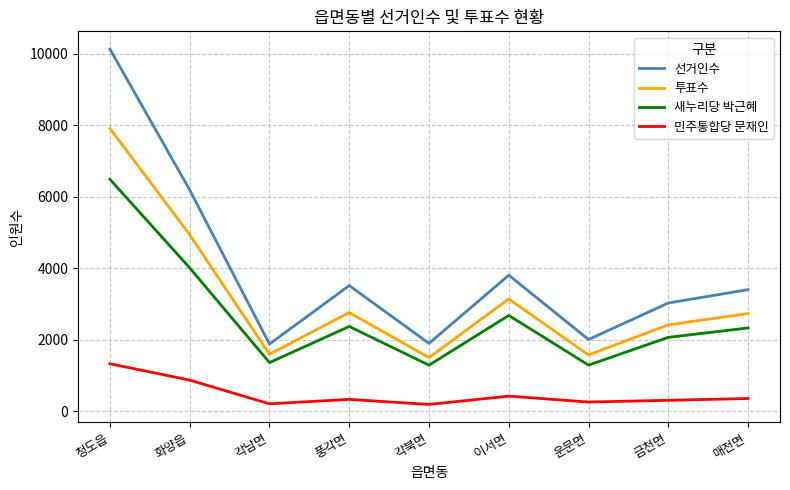

Is it true that 선거인수 equals 3501 at 청도읍?

False